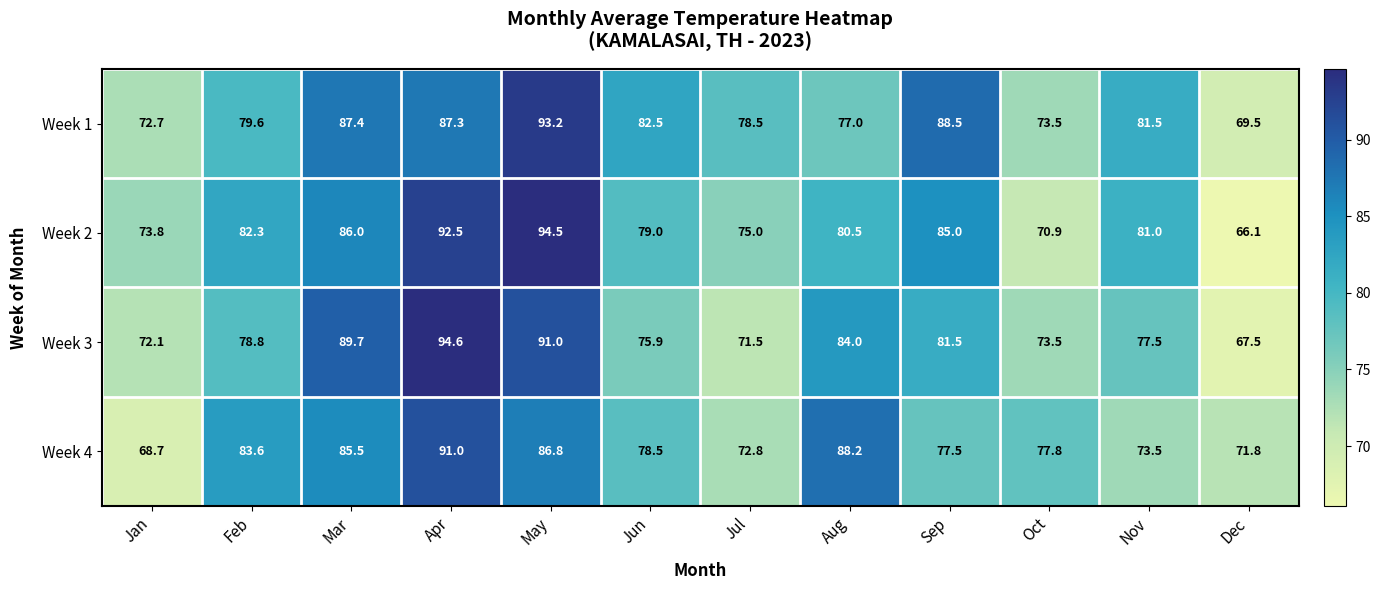

At how many categories does at least one series exceed 88?

5